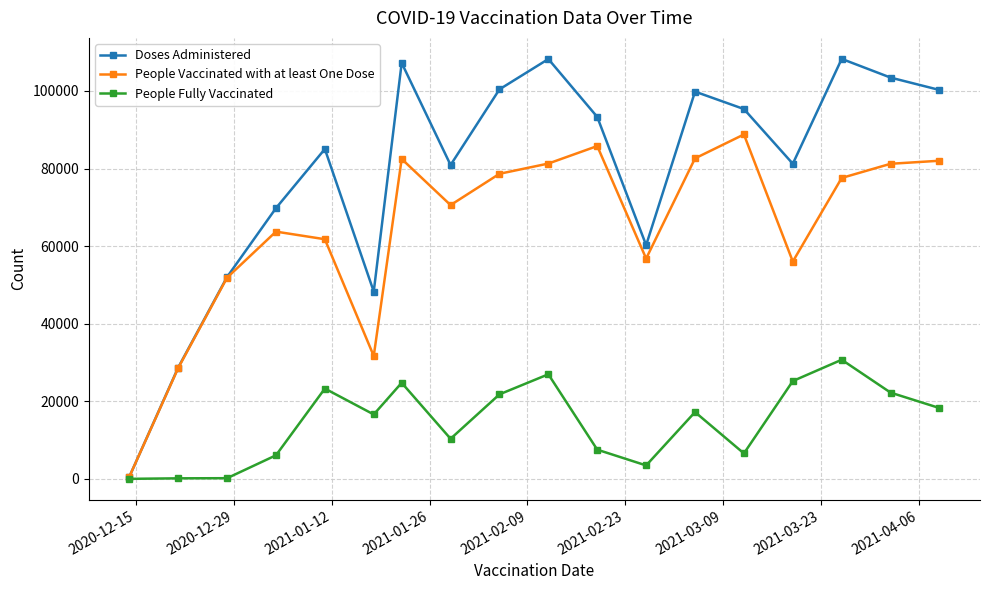

What is the maximum value shown in the chart?

108261